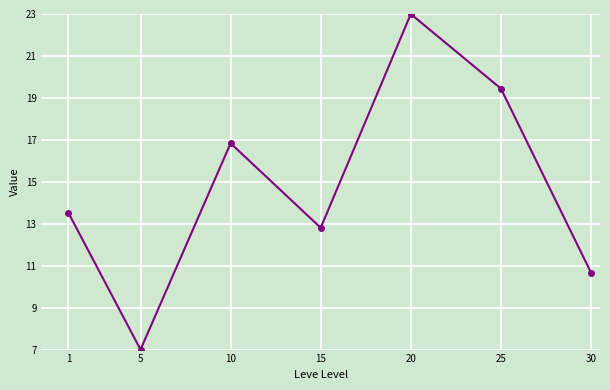

The value at 1 is 13.5. True or false?

True